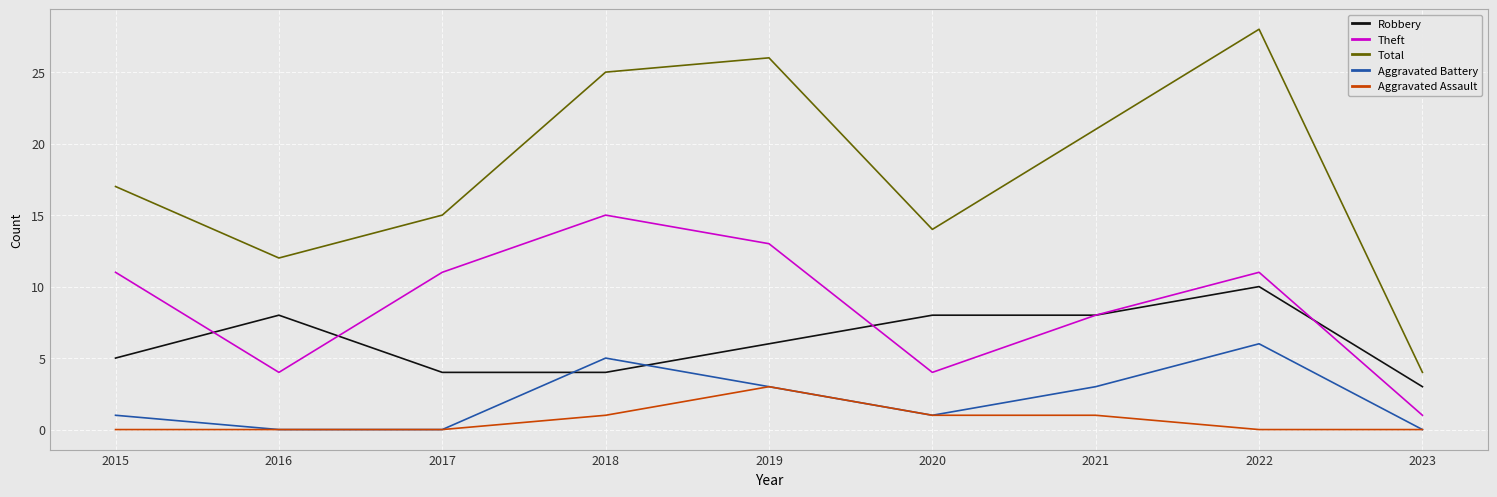

What are all the series names shown in the legend?

Robbery, Theft, Total, Aggravated Battery, Aggravated Assault